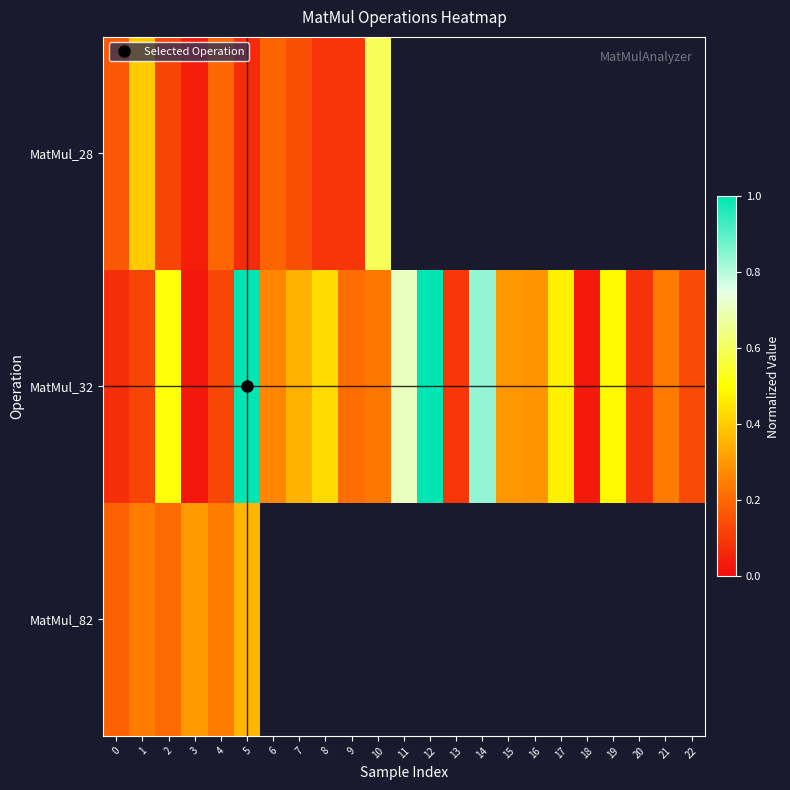

Is the value of MatMul_32 at 16 greater than the value of MatMul_82 at 19?

No